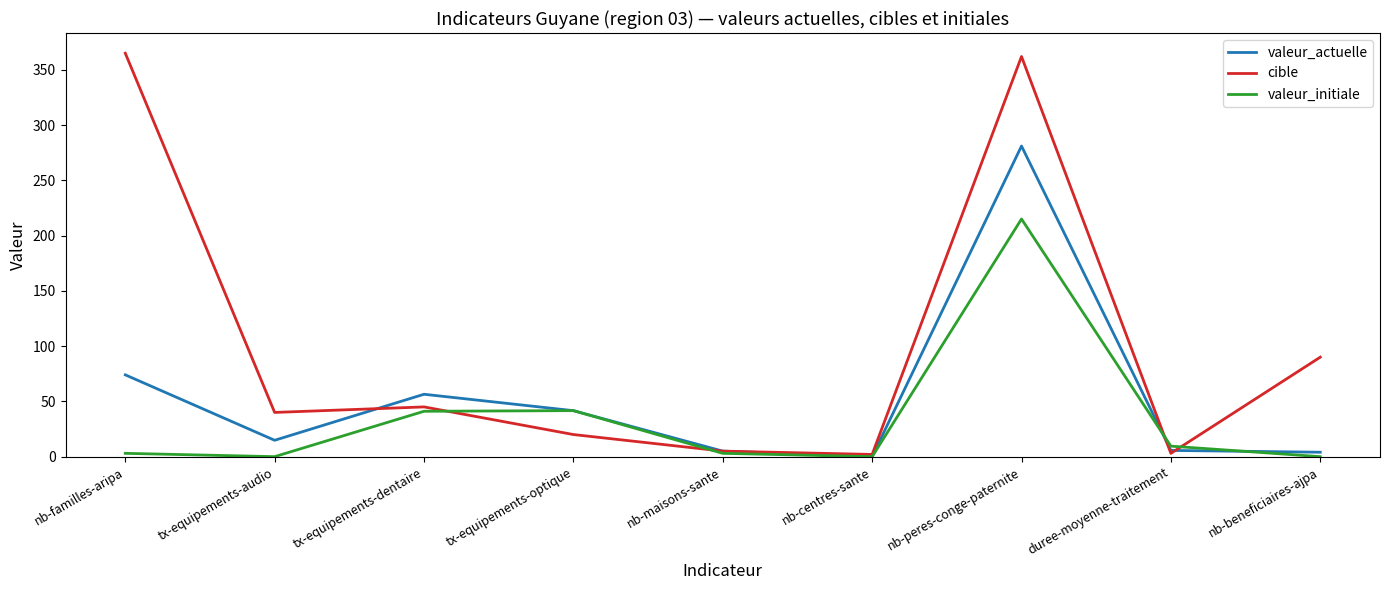

What position from the left is nb-peres-conge-paternite?

7